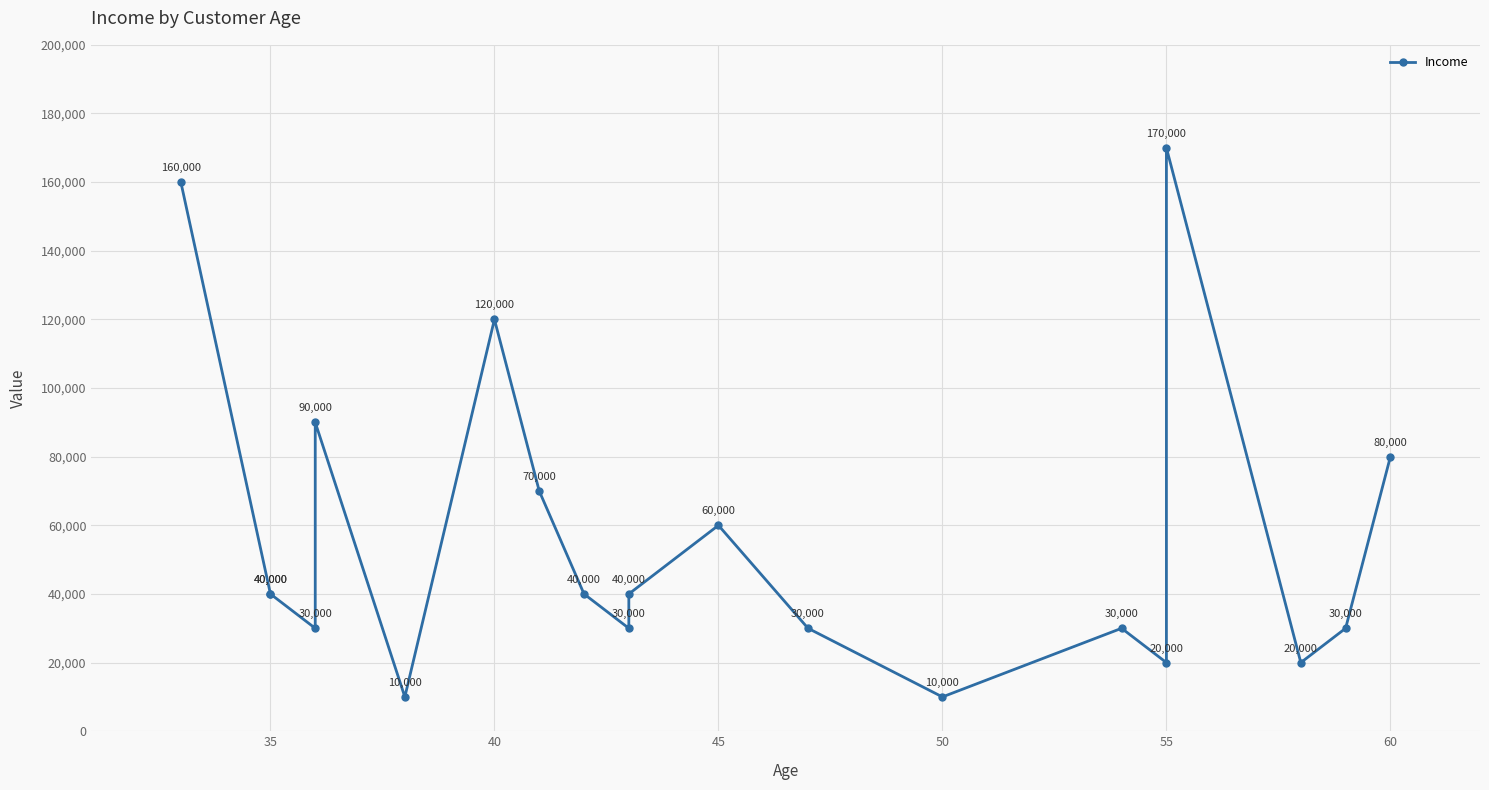

What is the difference between the maximum and minimum values?

160000